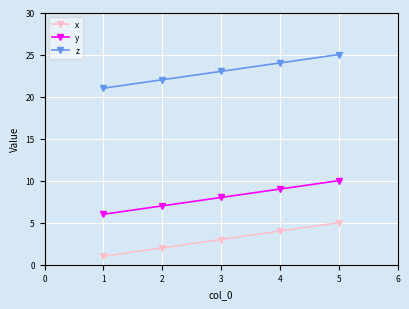

What is the spread (max minus min) of values at 4?

20